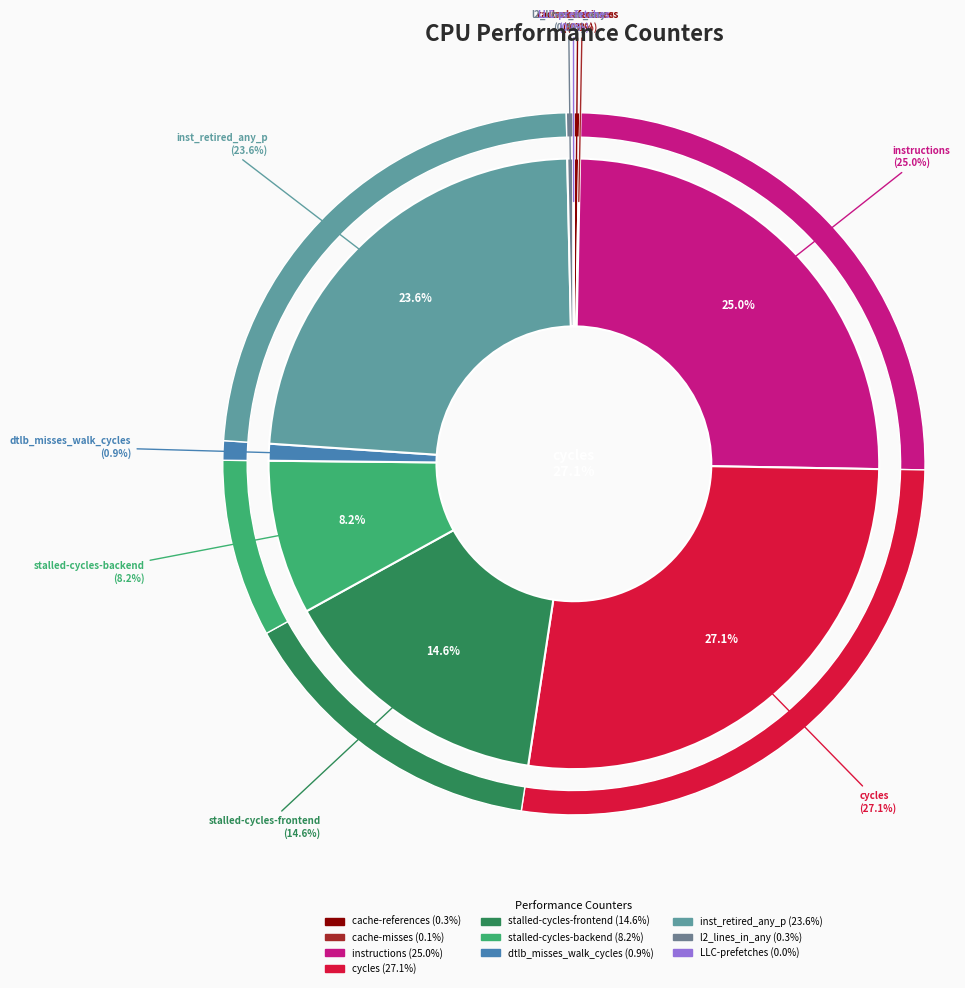

Does any single category account for the majority?

No